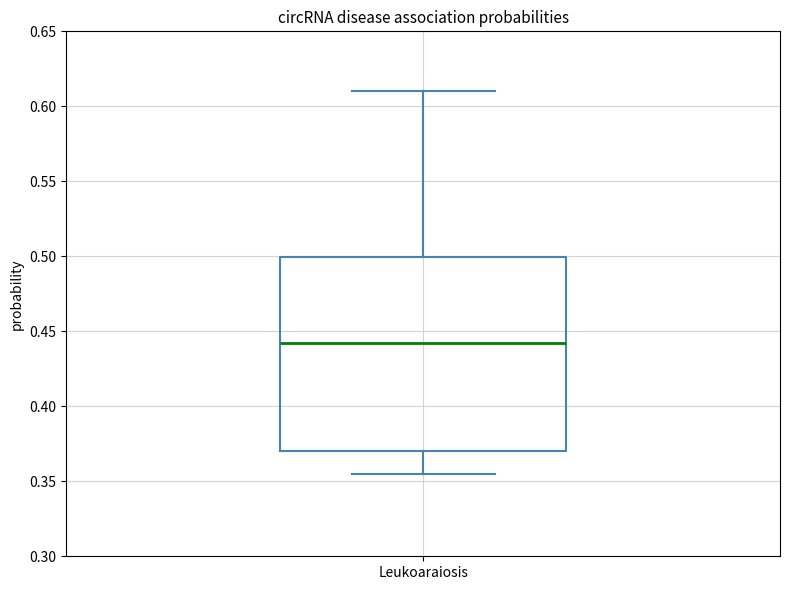

Read this box plot against the y-axis: the position of the median line, the range covered by the box, and the ends of both whiskers. The values are not printed on the chart, so give them approximately, as read against the axis.

median 0.445, box 0.370 to 0.500, whiskers 0.355 to 0.610